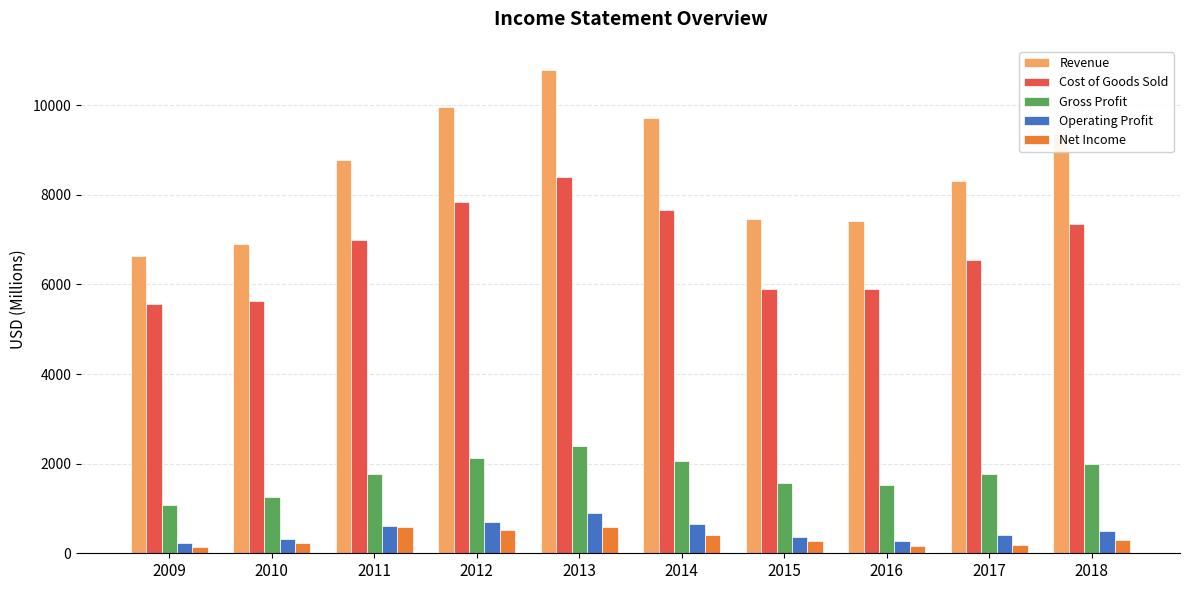

What is the lowest value of the Gross Profit series?

1073